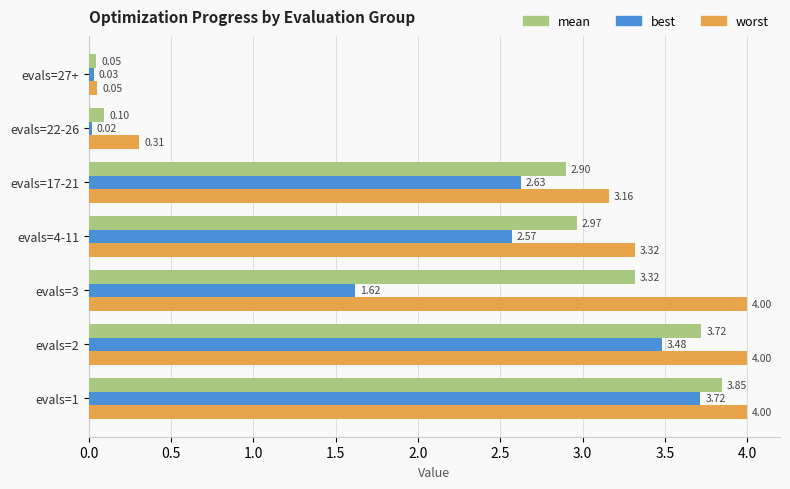

Is the value of best at evals=3 greater than the value of worst at evals=17-21?

No